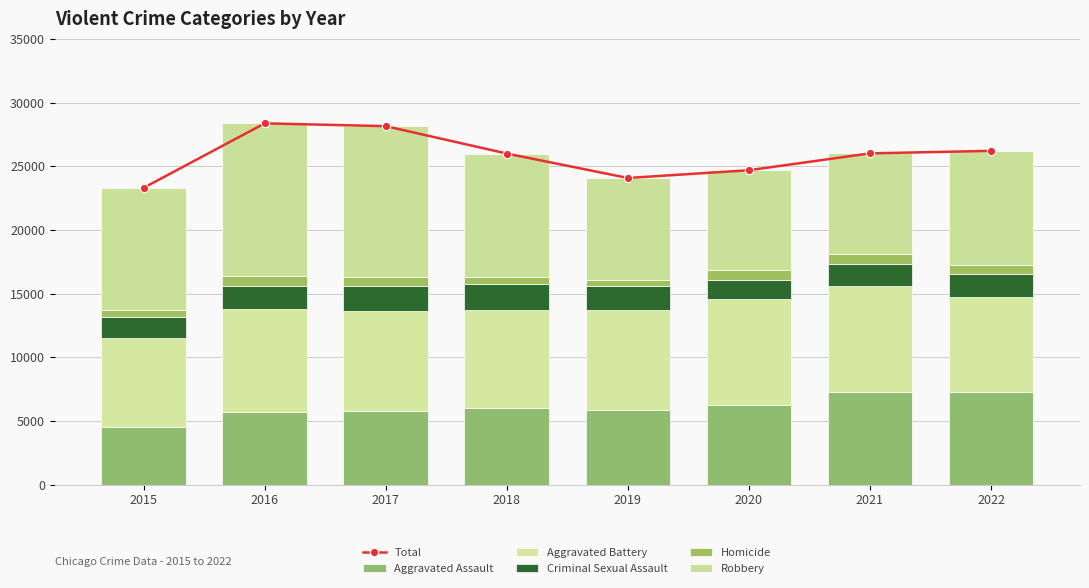

Which series has the largest total across all categories?

Total